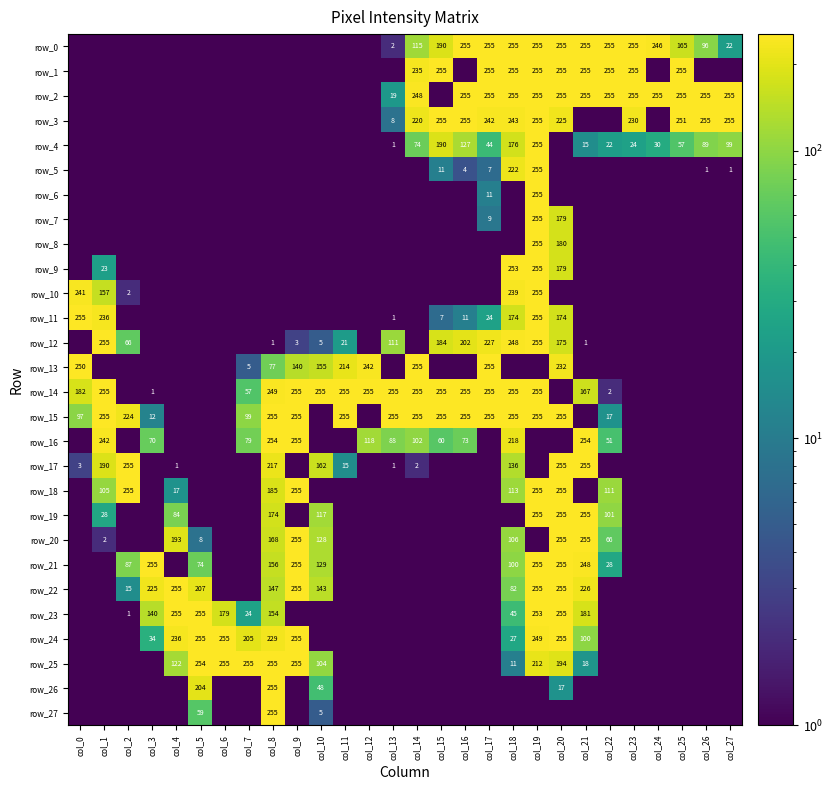

List the labels in order of row_22 value, largest first.

col_4, col_9, col_19, col_20, col_21, col_3, col_5, col_8, col_10, col_18, col_2, col_0, col_1, col_6, col_7, col_11, col_12, col_13, col_14, col_15, col_16, col_17, col_22, col_23, col_24, col_25, col_26, col_27